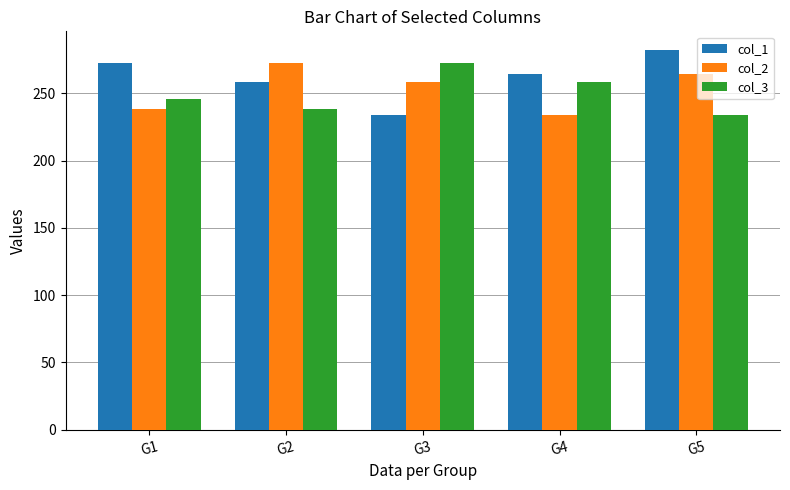

What is the sum of all col_2 values?

1267.5